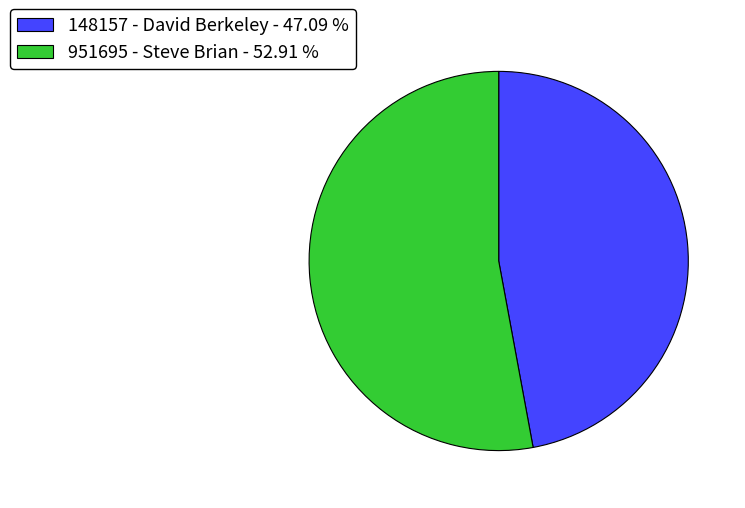

Is the sum of 148157 - David Berkeley - 47.09 % and 951695 - Steve Brian - 52.91 % greater than half?

Yes